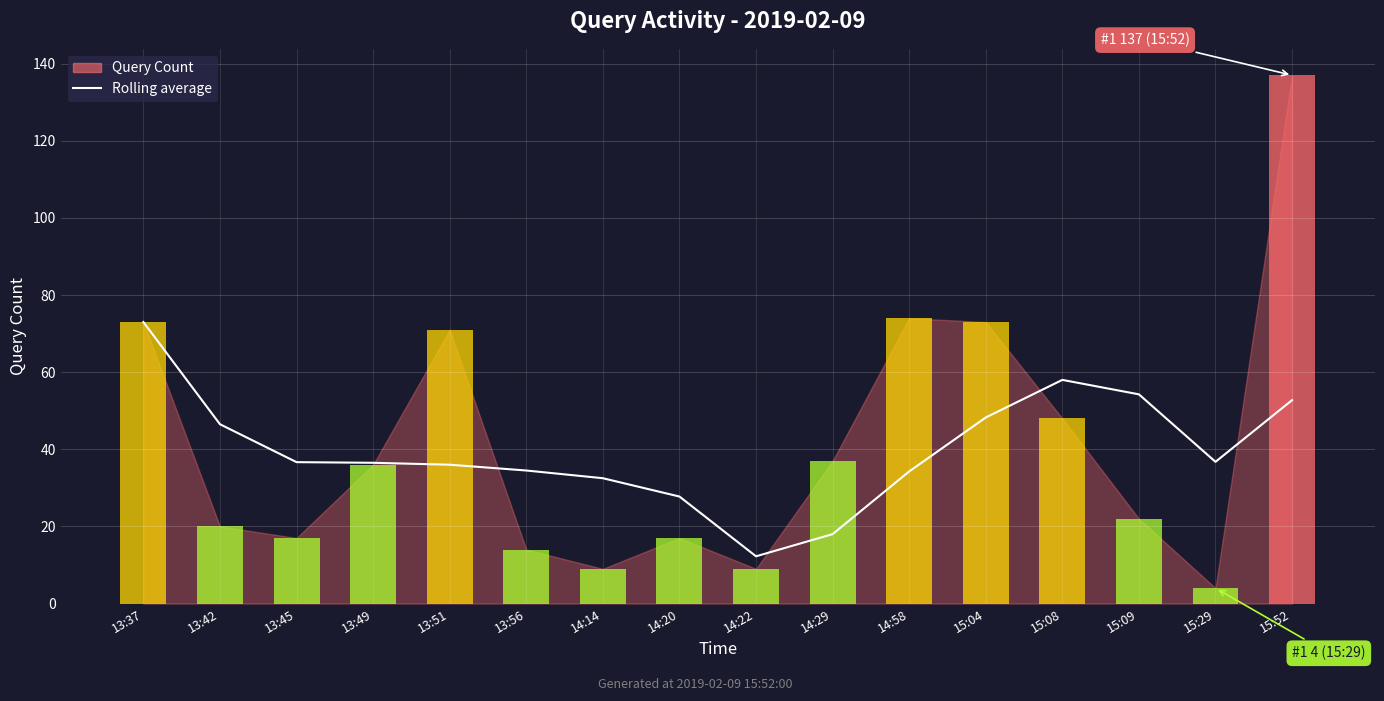

At which category does the chart reach its peak across all series?

13:37